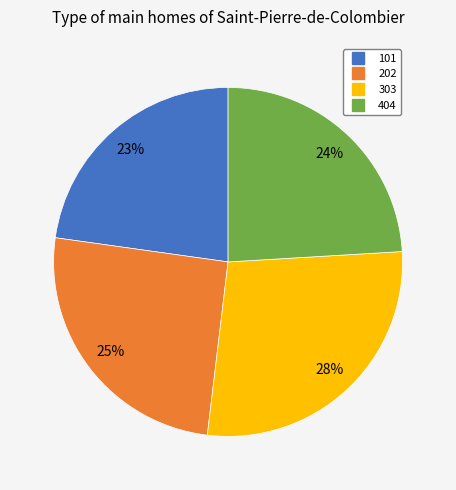

To the nearest percent, what is the combined percentage of 404 and 101?

47%